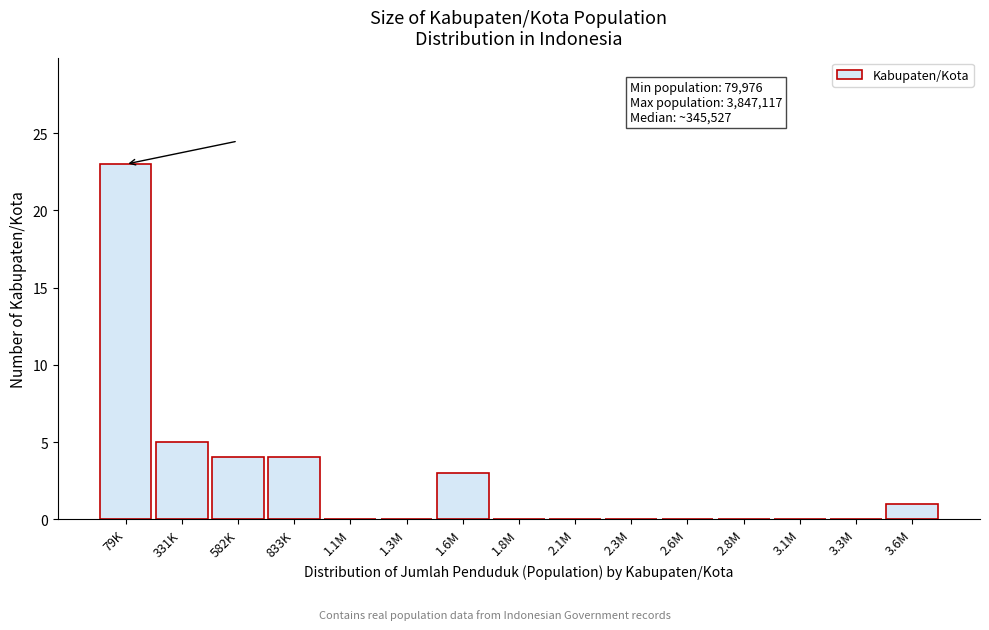

Reading left to right, transcribe all the data shown in this chart.

79K=23	331K=5	582K=4	833K=4	1.1M=0	1.3M=0	1.6M=3	1.8M=0	2.1M=0	2.3M=0	2.6M=0	2.8M=0	3.1M=0	3.3M=0	3.6M=1